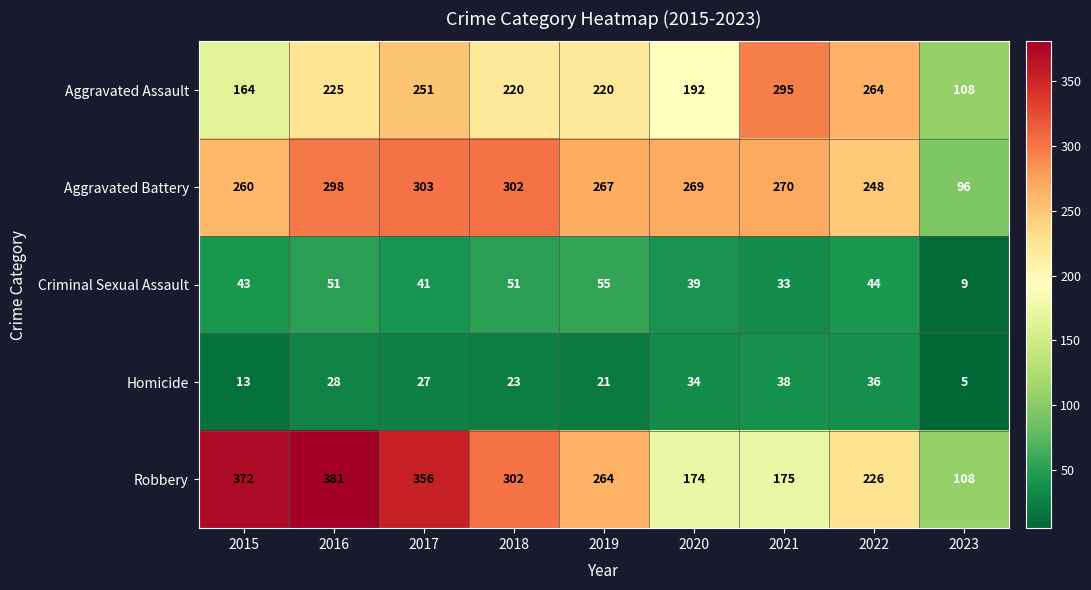

List the series in order of their peak value, lowest first.

Homicide, Criminal Sexual Assault, Aggravated Assault, Aggravated Battery, Robbery